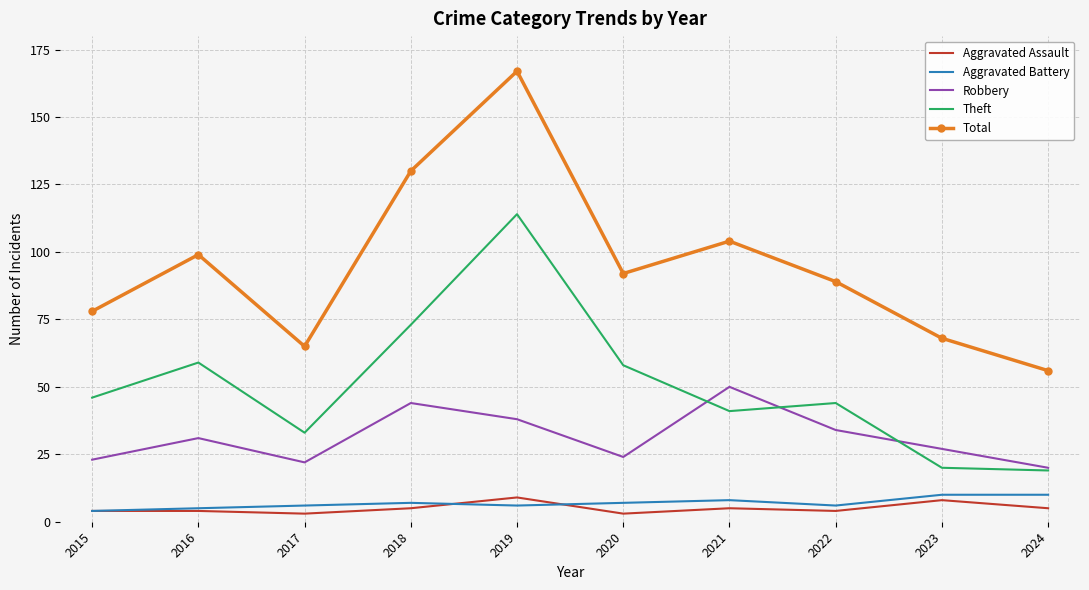

Which label corresponds to the largest value in the chart?

2019